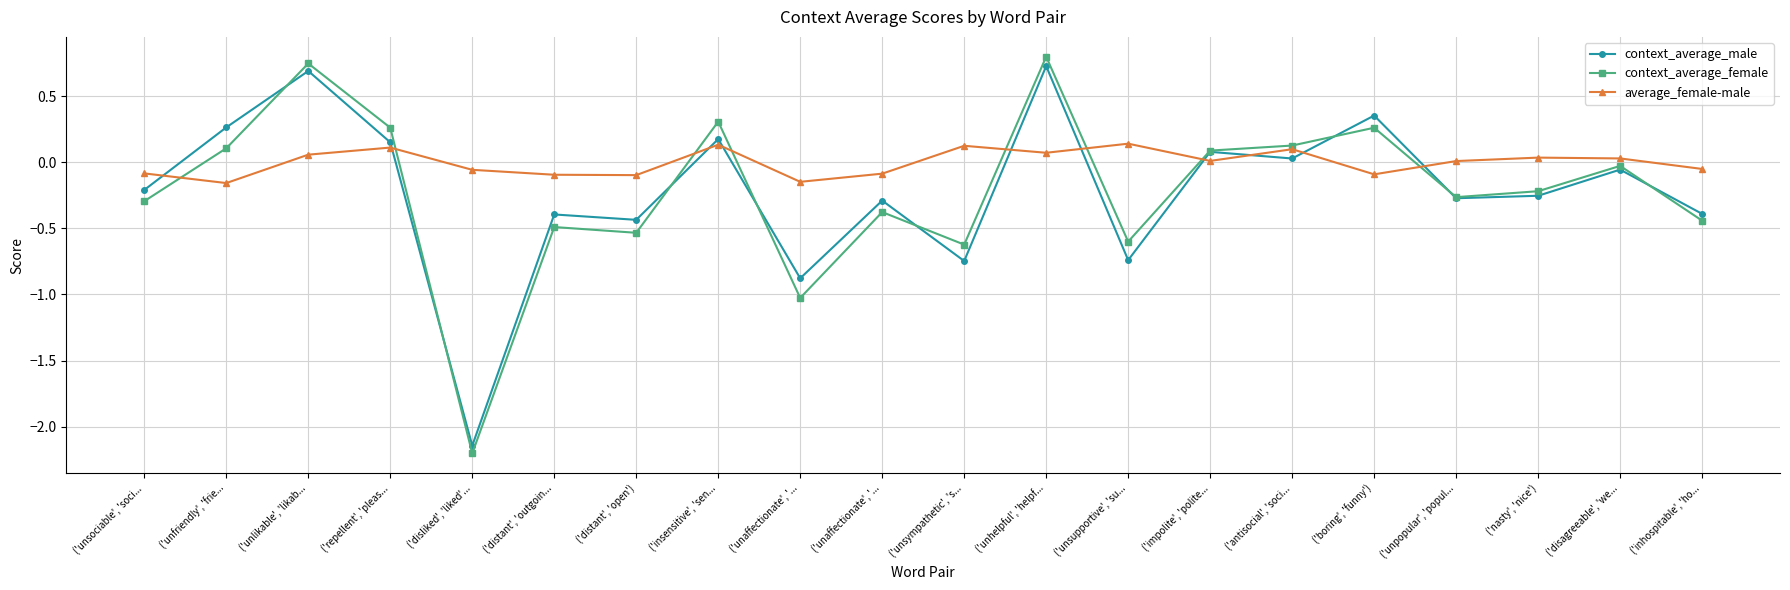

At how many categories does at least one series exceed 0?

13